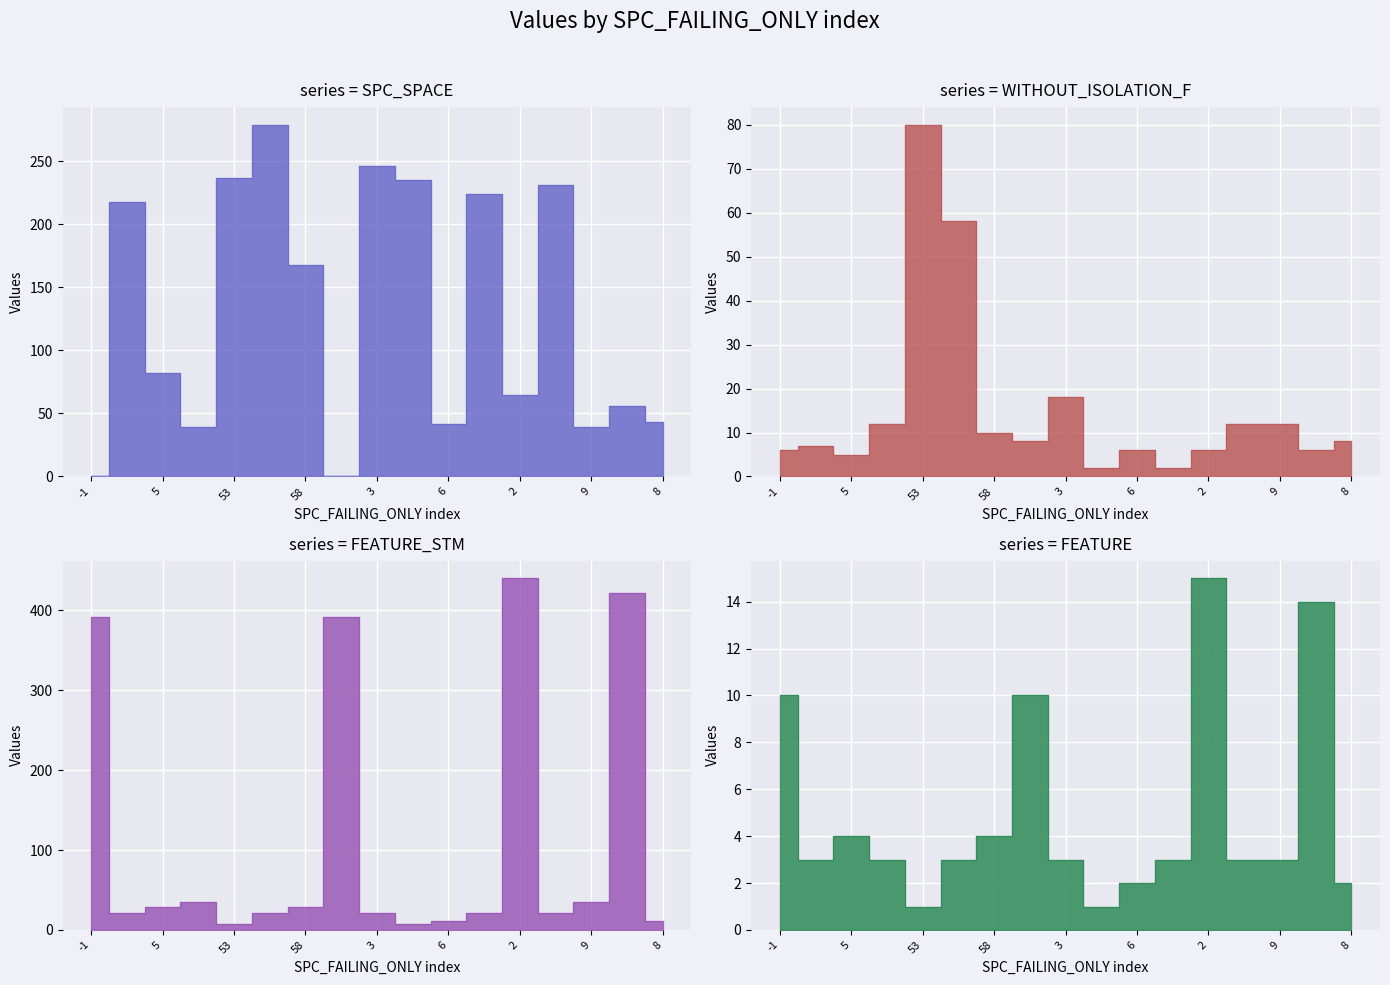

Which category has the lowest value across all series?

-1